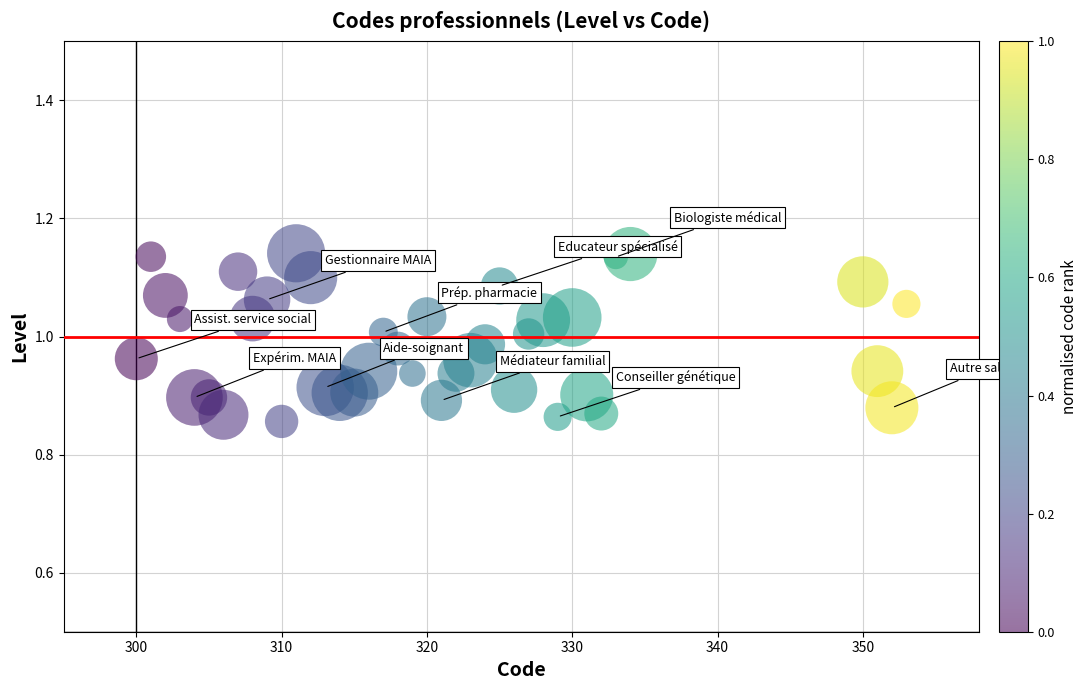

What is the range of Y values (max minus min)?

0.3